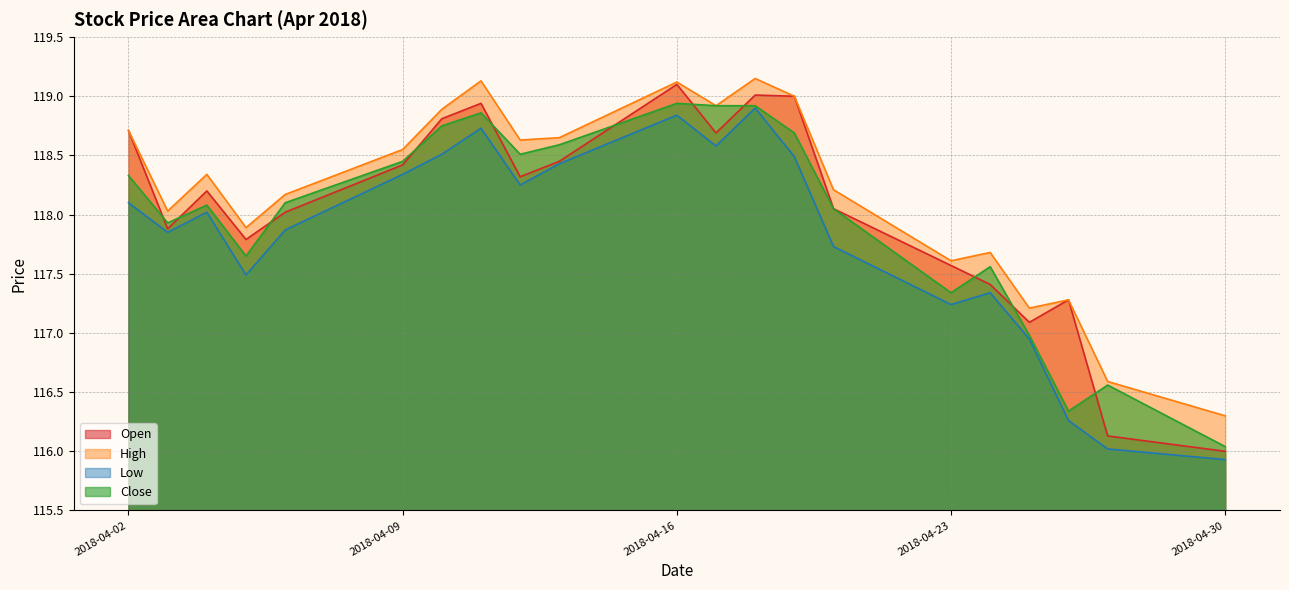

Reading left to right, transcribe all the data shown in this chart.

Open: 2018-04-02=118.7	2018-04-03=117.9	2018-04-04=118.2	2018-04-05=117.8	2018-04-06=118.0	2018-04-09=118.4	2018-04-10=118.8	2018-04-11=118.9	2018-04-12=118.3	2018-04-13=118.5	2018-04-16=119.1	2018-04-17=118.7	2018-04-18=119.0	2018-04-19=119.0	2018-04-20=118.0	2018-04-23=117.6	2018-04-24=117.4	2018-04-25=117.1	2018-04-26=117.3	2018-04-27=116.1	2018-04-30=116.0
High: 2018-04-02=118.7	2018-04-03=118.0	2018-04-04=118.3	2018-04-05=117.9	2018-04-06=118.2	2018-04-09=118.5	2018-04-10=118.9	2018-04-11=119.1	2018-04-12=118.6	2018-04-13=118.7	2018-04-16=119.1	2018-04-17=118.9	2018-04-18=119.2	2018-04-19=119.0	2018-04-20=118.2	2018-04-23=117.6	2018-04-24=117.7	2018-04-25=117.2	2018-04-26=117.3	2018-04-27=116.6	2018-04-30=116.3
Low: 2018-04-02=118.1	2018-04-03=117.8	2018-04-04=118.0	2018-04-05=117.5	2018-04-06=117.9	2018-04-09=118.3	2018-04-10=118.5	2018-04-11=118.7	2018-04-12=118.2	2018-04-13=118.4	2018-04-16=118.8	2018-04-17=118.6	2018-04-18=118.9	2018-04-19=118.5	2018-04-20=117.7	2018-04-23=117.2	2018-04-24=117.3	2018-04-25=117.0	2018-04-26=116.3	2018-04-27=116.0	2018-04-30=115.9
Close: 2018-04-02=118.3	2018-04-03=117.9	2018-04-04=118.1	2018-04-05=117.7	2018-04-06=118.1	2018-04-09=118.5	2018-04-10=118.8	2018-04-11=118.9	2018-04-12=118.5	2018-04-13=118.6	2018-04-16=118.9	2018-04-17=118.9	2018-04-18=118.9	2018-04-19=118.7	2018-04-20=118.0	2018-04-23=117.3	2018-04-24=117.6	2018-04-25=117.0	2018-04-26=116.3	2018-04-27=116.6	2018-04-30=116.0